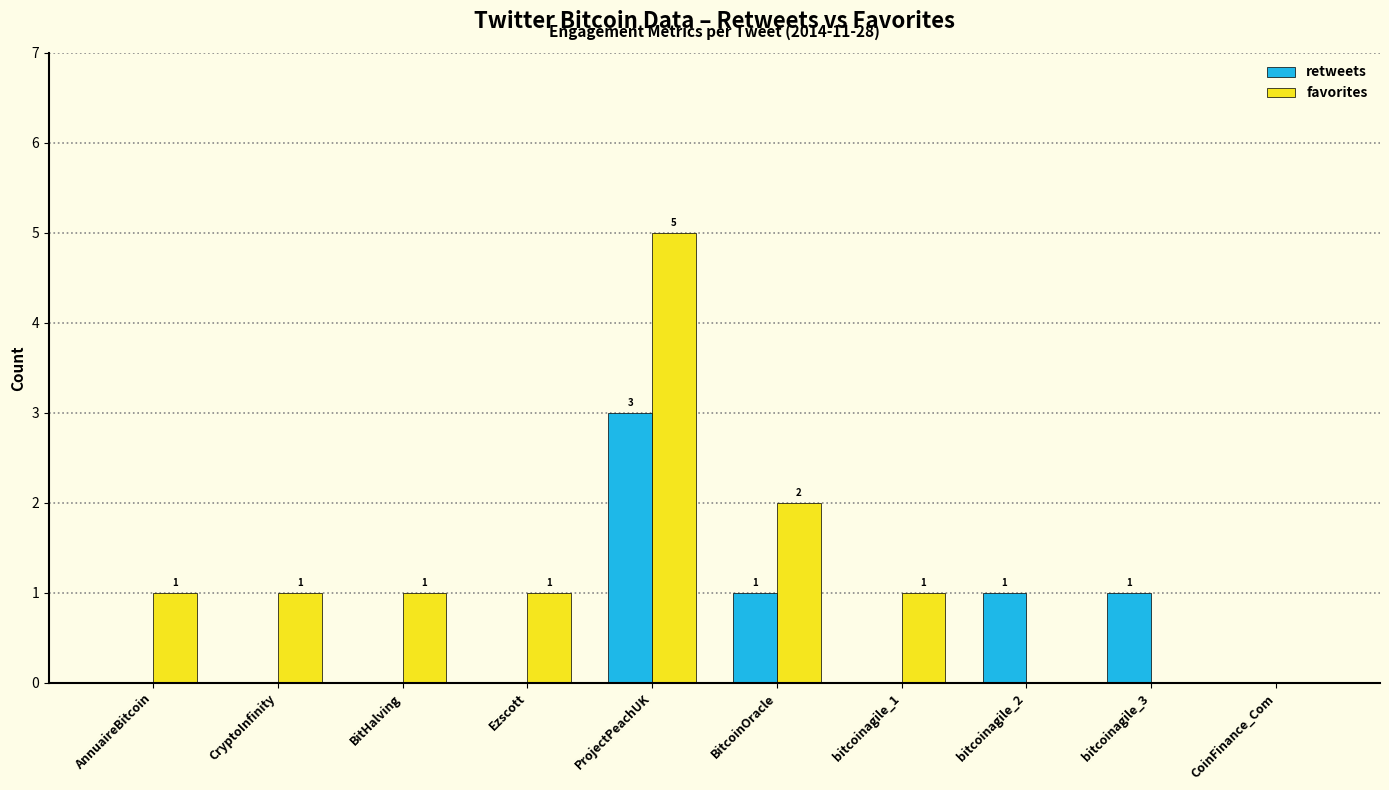

The favorites series shows 0 at bitcoinagile_3. True or false?

True